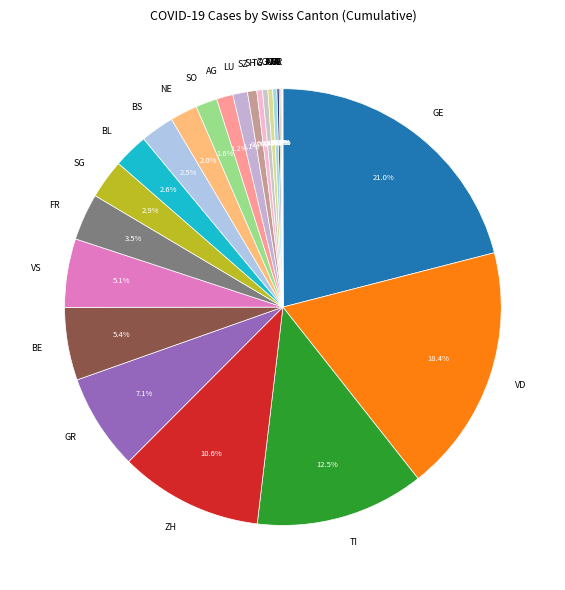

To the nearest percent, what is the average slice percentage?

4%